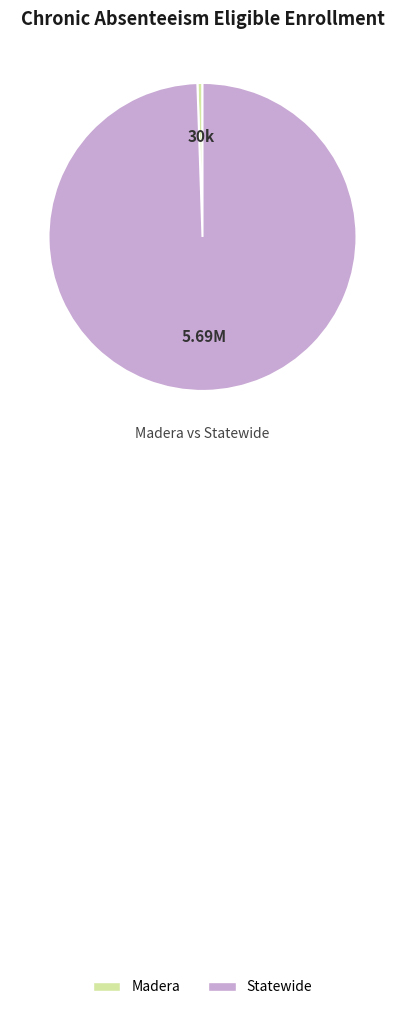

Which has a higher value, Statewide or Madera?

Statewide